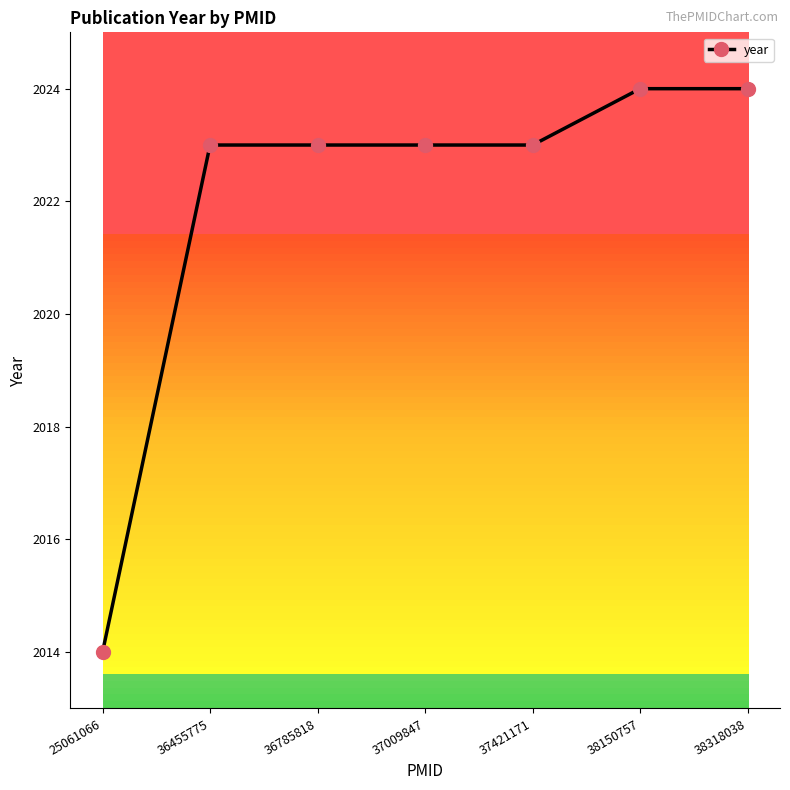

What is the value of the 5th point from the left?

2023